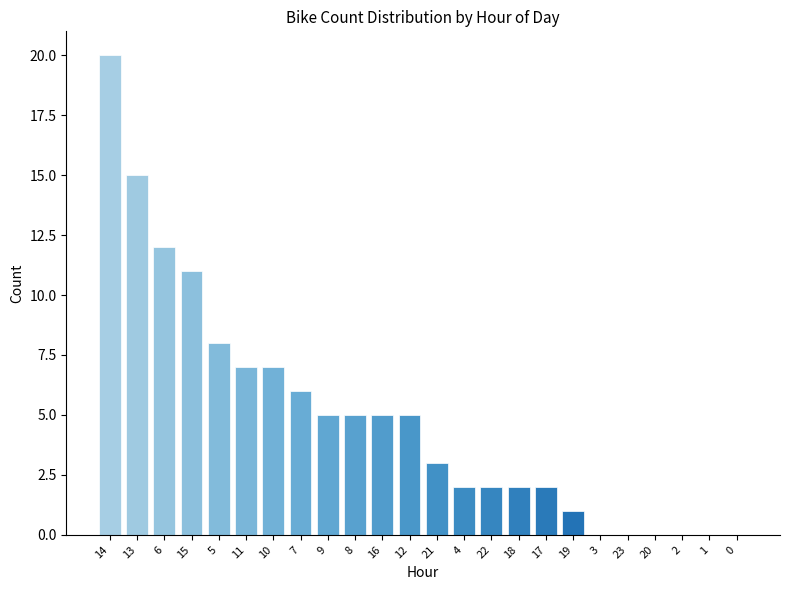

What is the approximate value at 7, to the nearest 5?

5